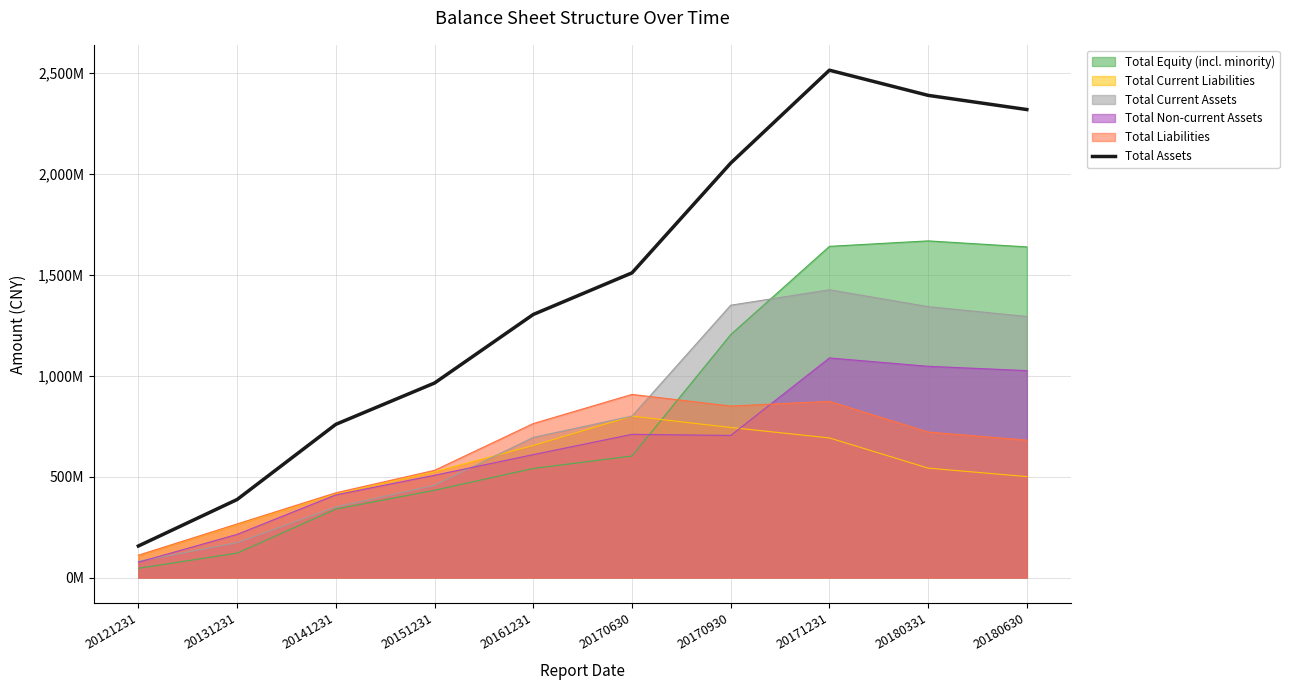

Does the chart have visible grid lines?

Yes